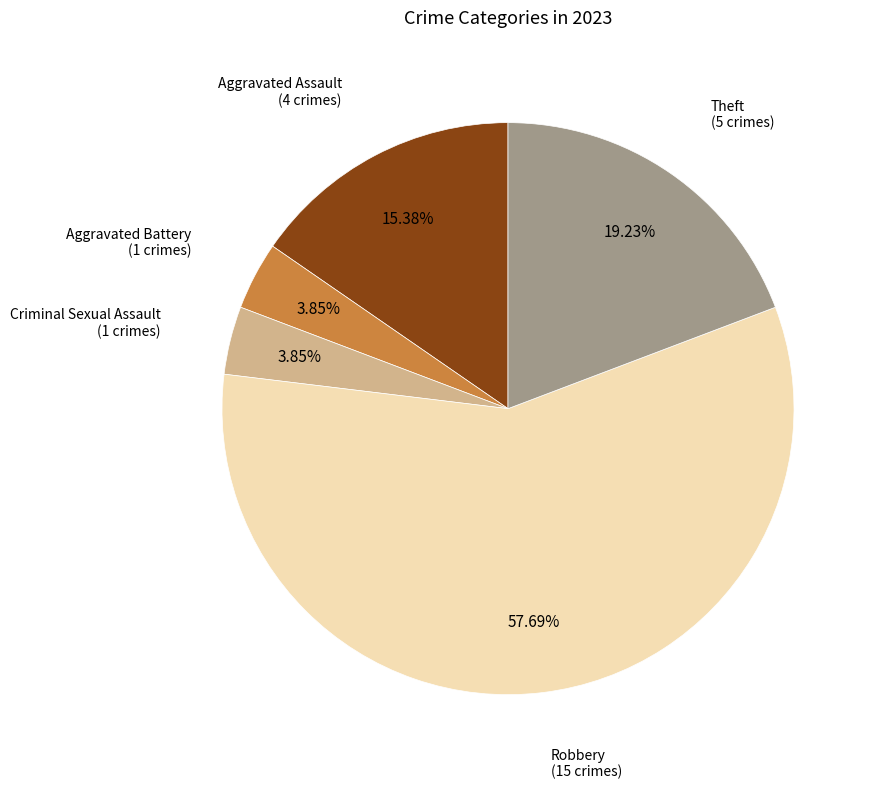

Is there a majority slice in this chart?

Yes